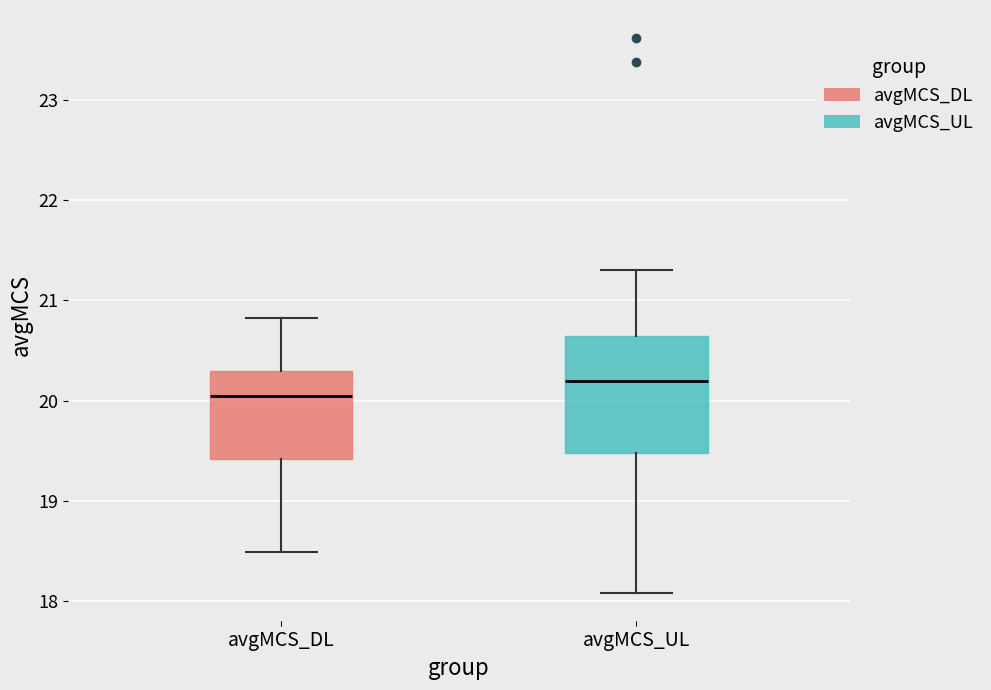

Where does the median line of the box for avgMCS_DL sit on the y-axis? The values are not printed on the chart, so give them approximately, as read against the axis.

20.1